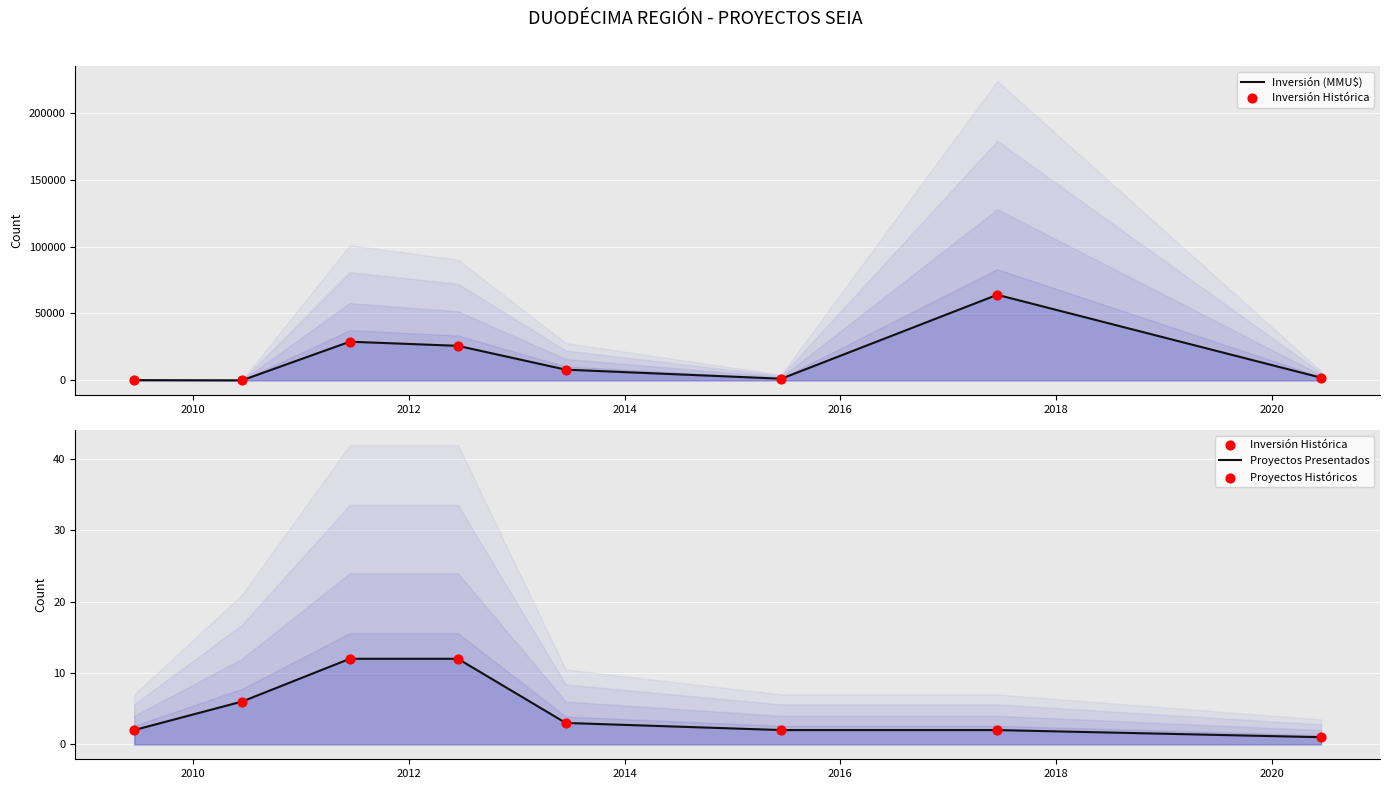

Which series reaches the minimum Y coordinate?

Inversión (MMU$)